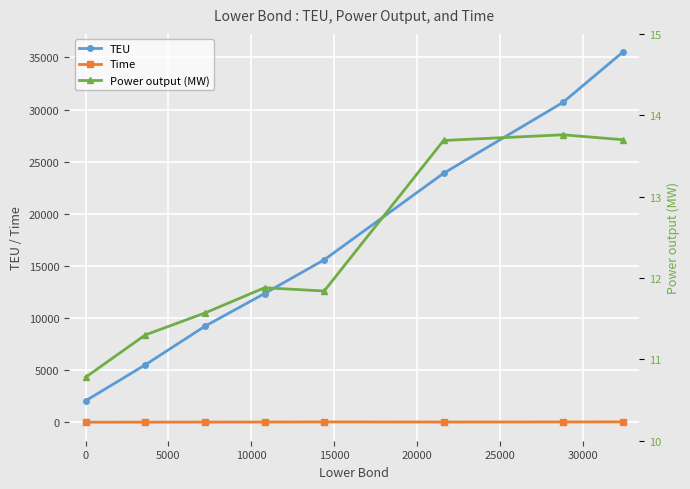

True or false: TEU has more than 0 interior local peaks.

False